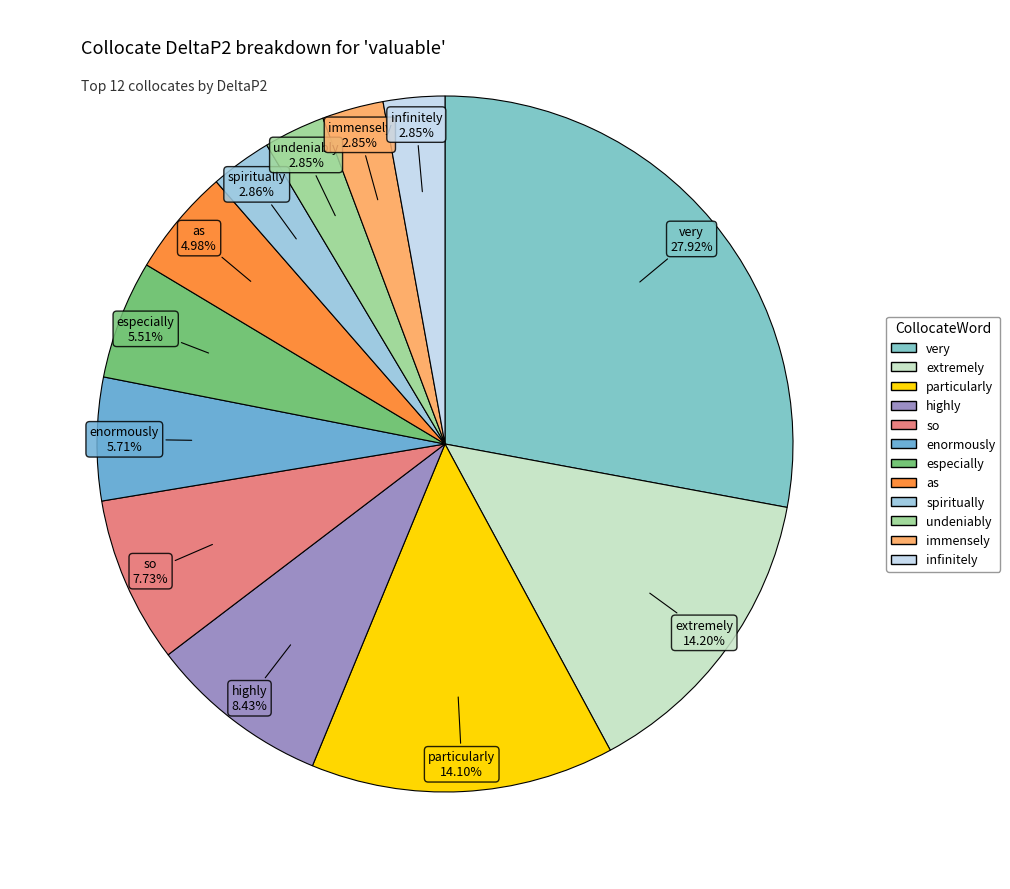

Does any single category account for the majority?

No